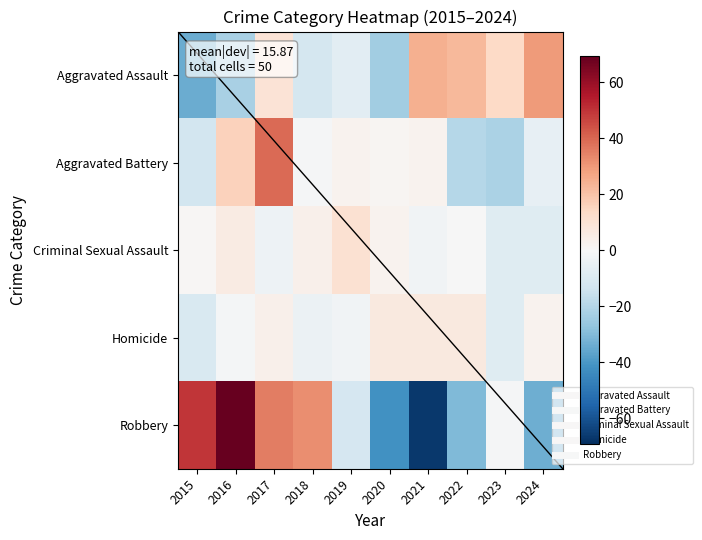

At which category is the sum across all series the highest?

2017